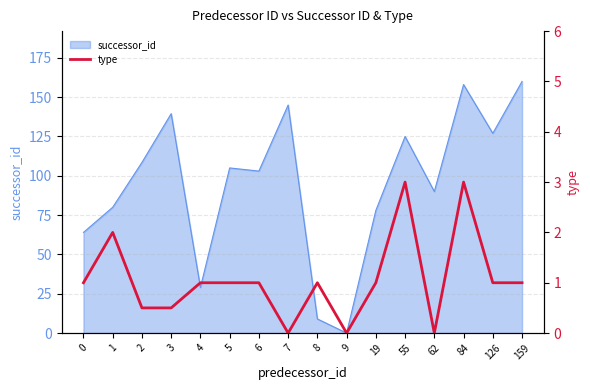

The successor_id series shows 127.0 at 126. True or false?

True